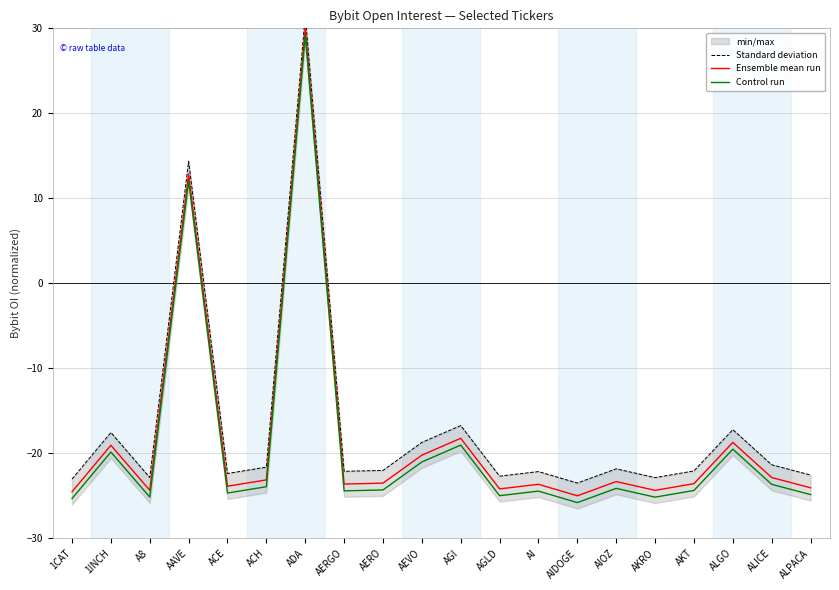

In Standard deviation, how many points are higher than both neighbors (excluding endpoints)?

7